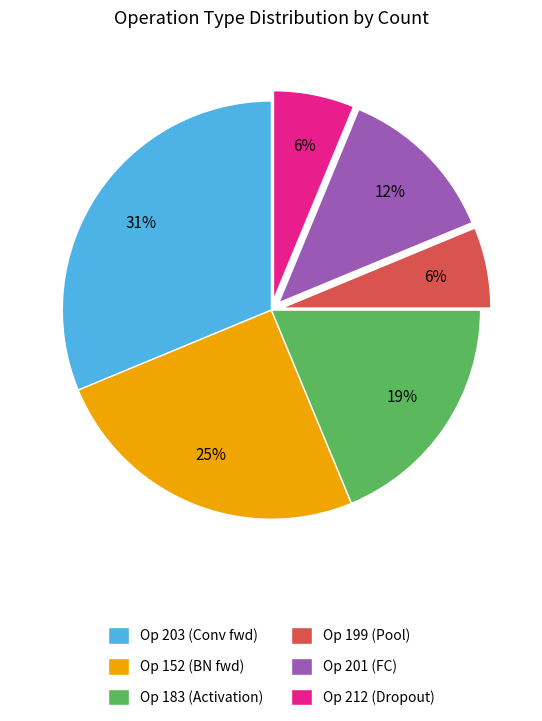

To the nearest percent, what portion does Op 183 (Activation) represent?

19%